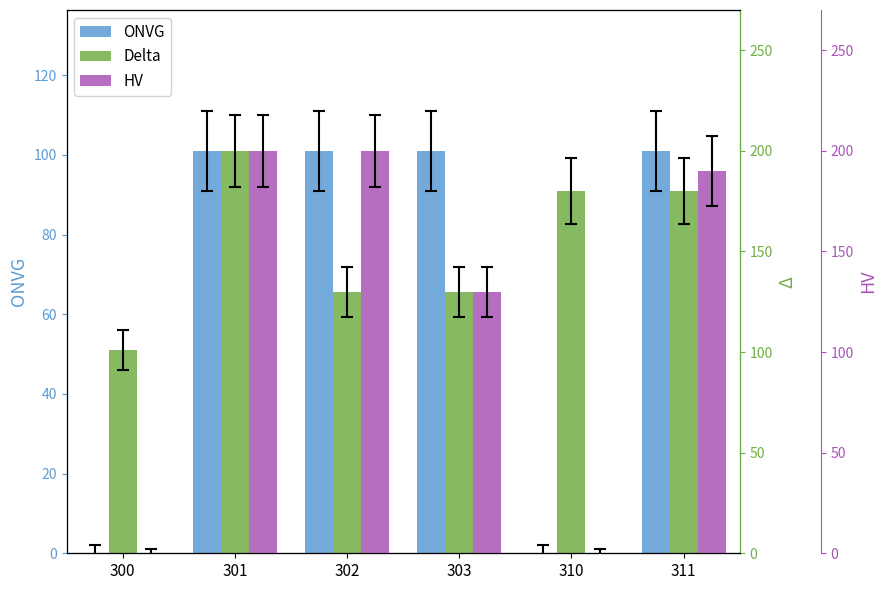

What is the sum of all Delta values?

921